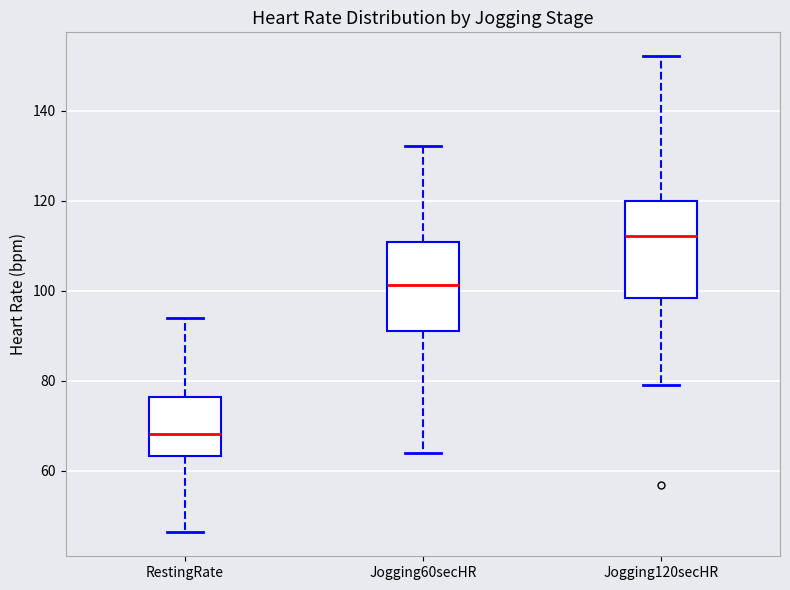

Where is the upper edge of the box for RestingRate on the y-axis? The values are not printed on the chart, so give them approximately, as read against the axis.

76